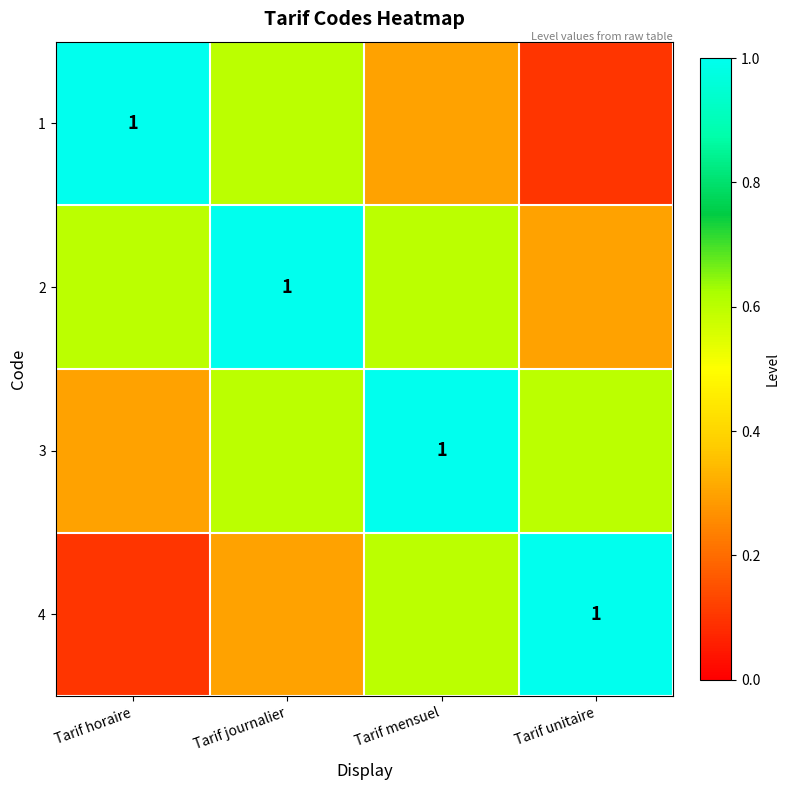

Rank the categories by 1 value from highest to lowest.

Tarif horaire, Tarif journalier, Tarif mensuel, Tarif unitaire